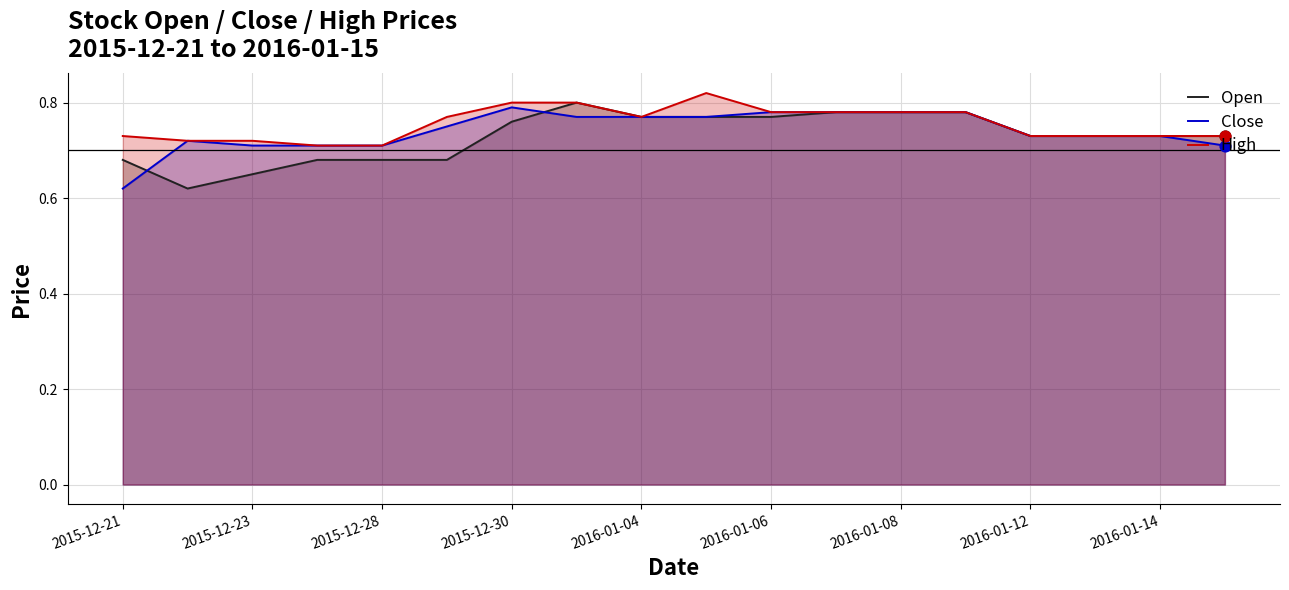

At how many categories does at least one series exceed 0?

18